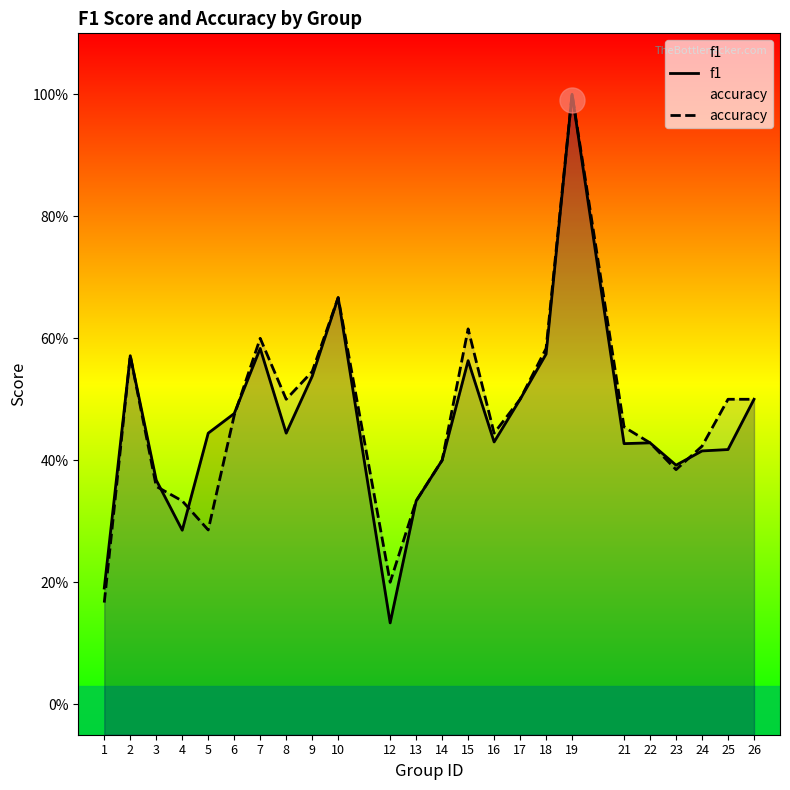

What is the average value of the accuracy series?

0.5